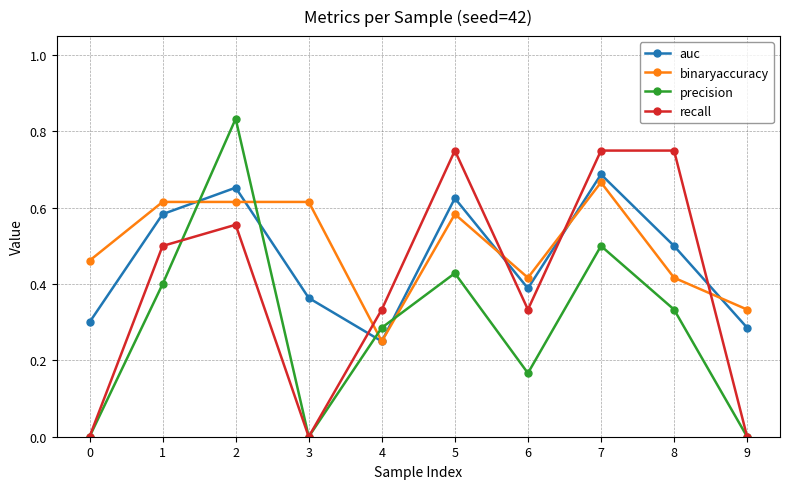

What is the difference between the recall values at 2 and 1?

0.1